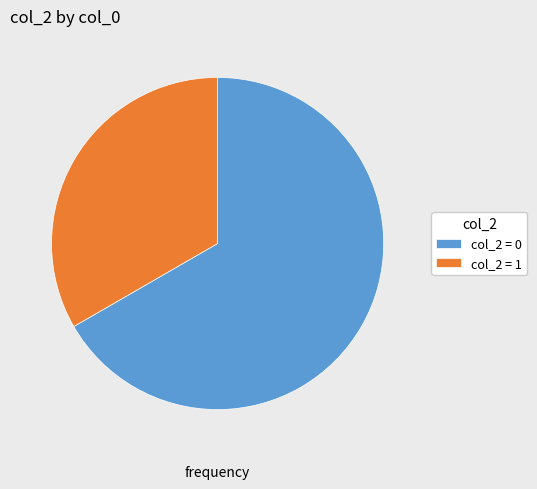

What is the largest slice in the pie chart?

col_2 = 0